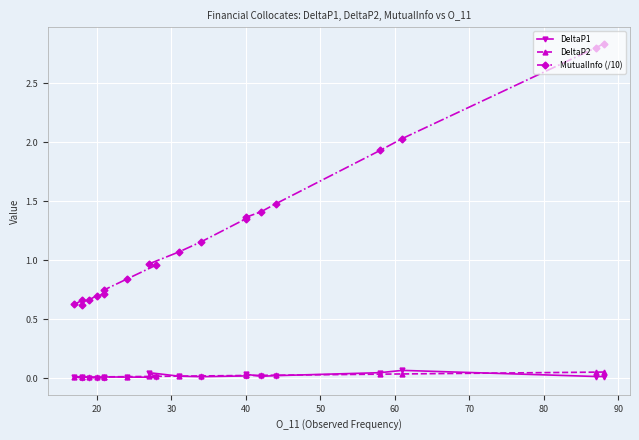

Which series has the largest range (max minus min)?

MutualInfo (/10)